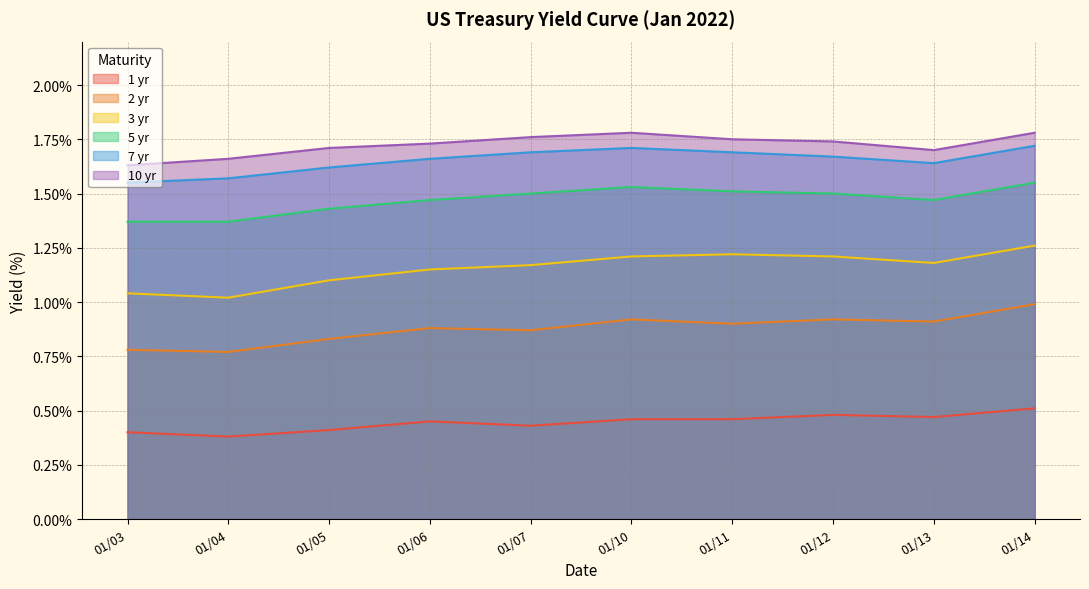

Reading right to left, extract all data points from this chart.

1 yr: 01/14=0.5	01/13=0.5	01/12=0.5	01/11=0.5	01/10=0.5	01/07=0.4	01/06=0.5	01/05=0.4	01/04=0.4	01/03=0.4
2 yr: 01/14=1.0	01/13=0.9	01/12=0.9	01/11=0.9	01/10=0.9	01/07=0.9	01/06=0.9	01/05=0.8	01/04=0.8	01/03=0.8
3 yr: 01/14=1.3	01/13=1.2	01/12=1.2	01/11=1.2	01/10=1.2	01/07=1.2	01/06=1.1	01/05=1.1	01/04=1.0	01/03=1.0
5 yr: 01/14=1.6	01/13=1.5	01/12=1.5	01/11=1.5	01/10=1.5	01/07=1.5	01/06=1.5	01/05=1.4	01/04=1.4	01/03=1.4
7 yr: 01/14=1.7	01/13=1.6	01/12=1.7	01/11=1.7	01/10=1.7	01/07=1.7	01/06=1.7	01/05=1.6	01/04=1.6	01/03=1.6
10 yr: 01/14=1.8	01/13=1.7	01/12=1.7	01/11=1.8	01/10=1.8	01/07=1.8	01/06=1.7	01/05=1.7	01/04=1.7	01/03=1.6